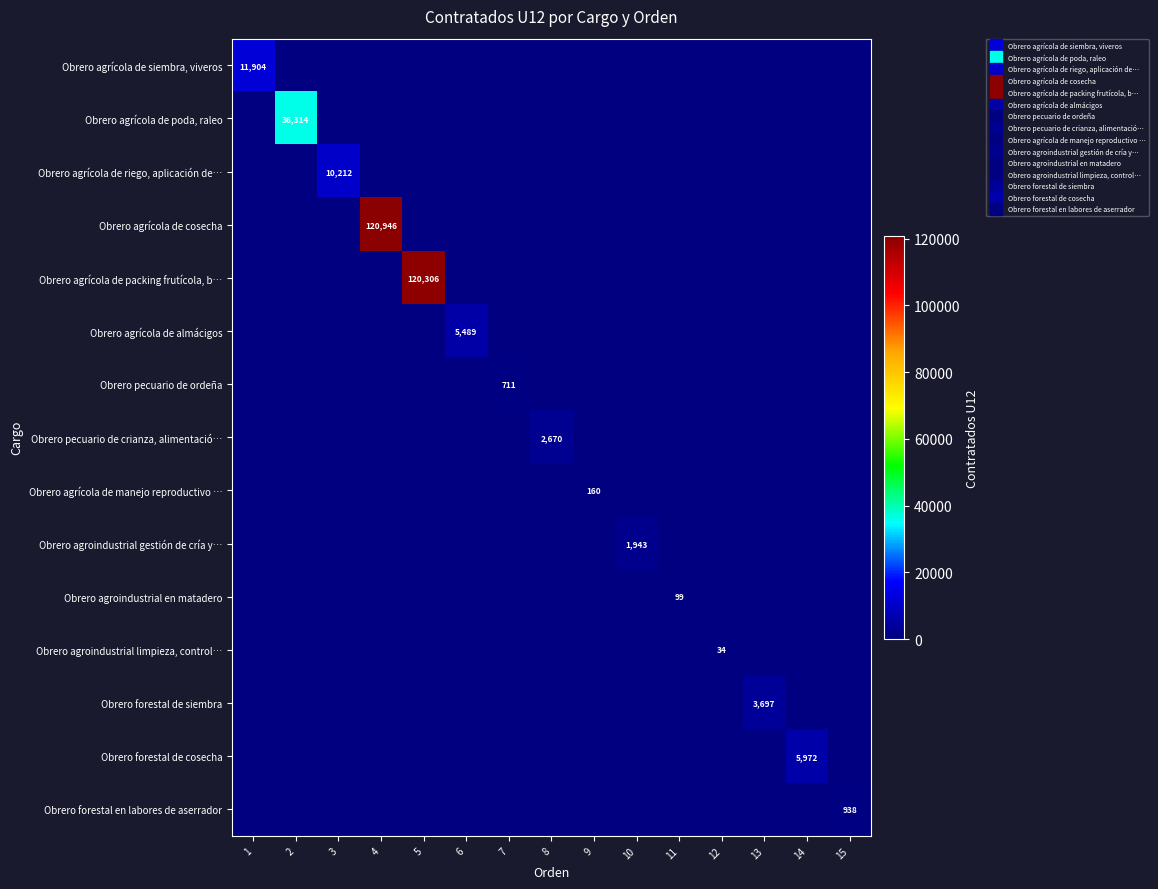

Which series has the widest spread of values?

Obrero agrícola de cosecha